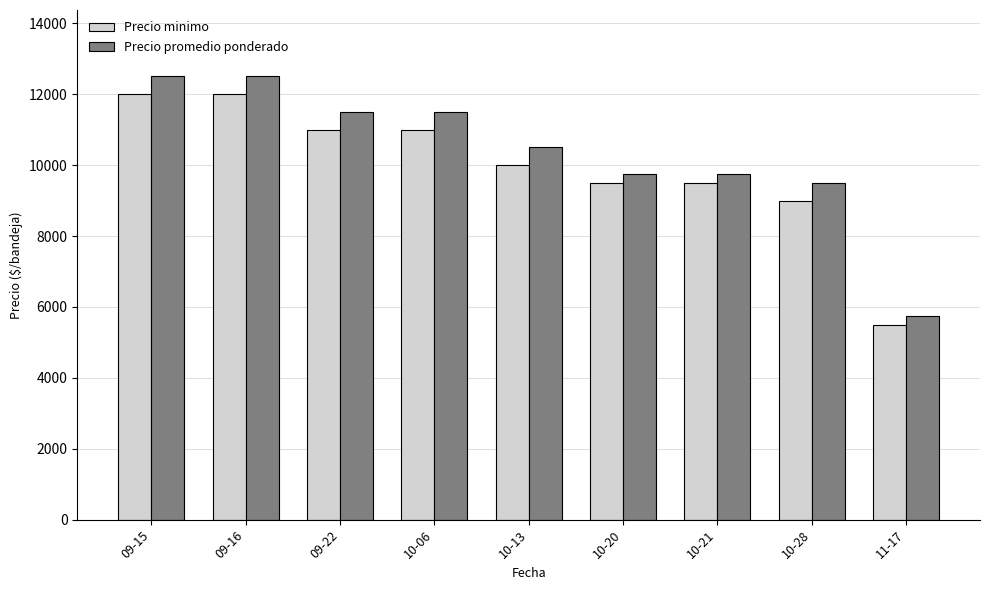

What is the difference between the highest and lowest values at 10-06?

500